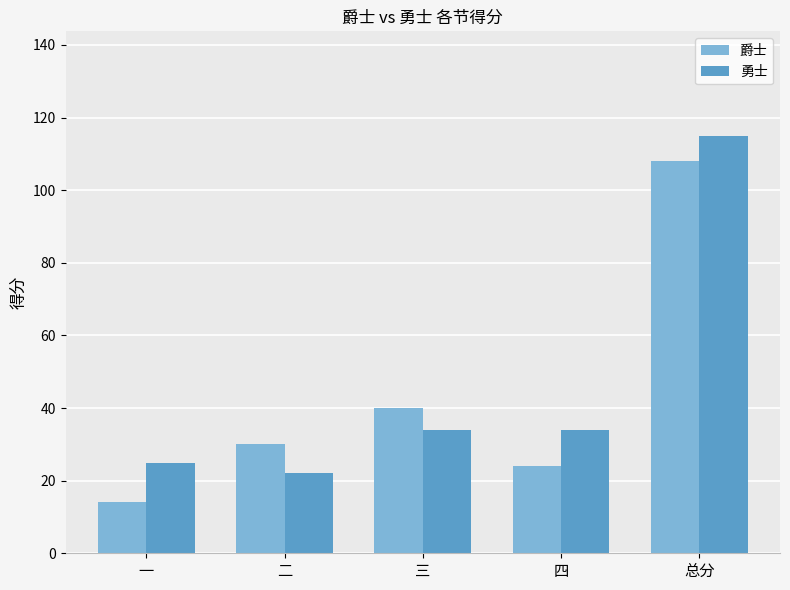

The 勇士 series shows 22 at 二. True or false?

True